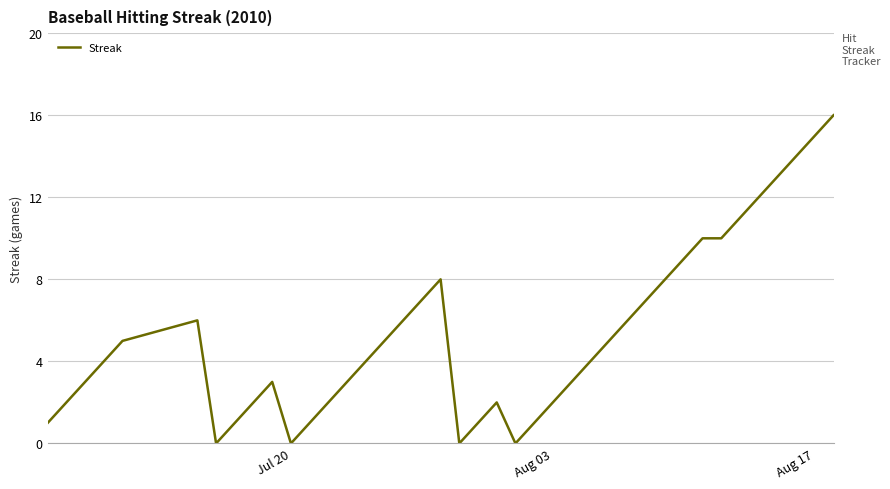

True or false: there are more than 2 points higher than both neighbors.

True